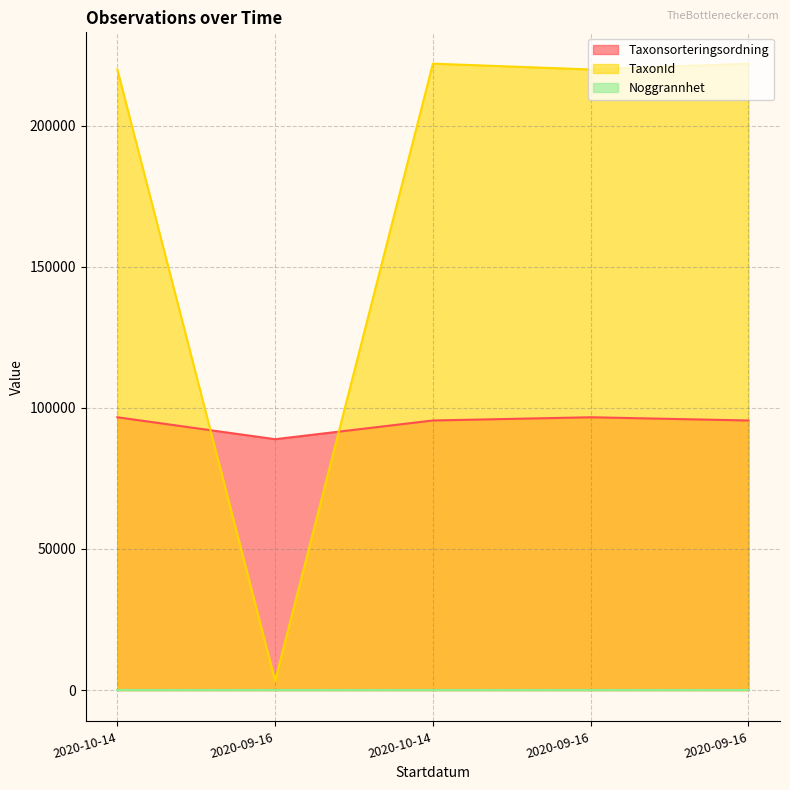

What is the greatest value displayed?

221945